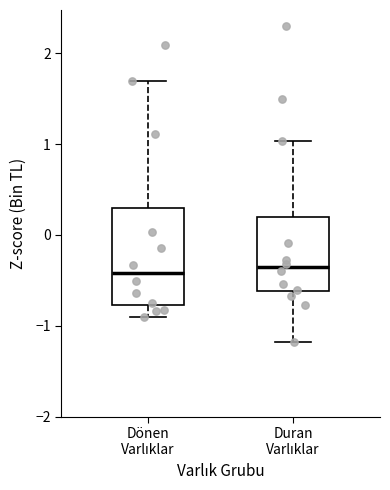

Reading left to right, transcribe this box plot: for each box, give where its median line is, the range the box spans, and where its two whiskers end, as read against the y-axis. The values are not printed on the chart, so give them approximately, as read against the axis.

Dönen Varlıklar: median -0.4, box -0.8 to 0.3, whiskers -0.9 to 1.7
Duran Varlıklar: median -0.4, box -0.6 to 0.2, whiskers -1.2 to 1.0